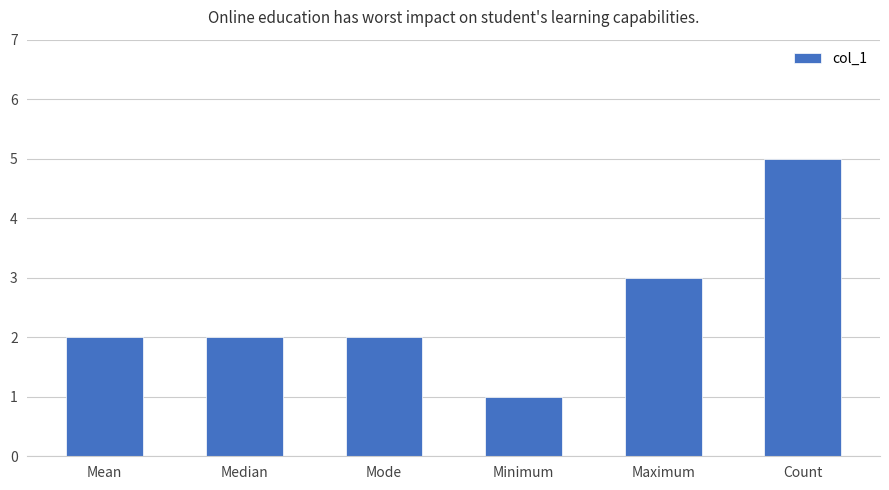

How many series are shown in this chart?

1